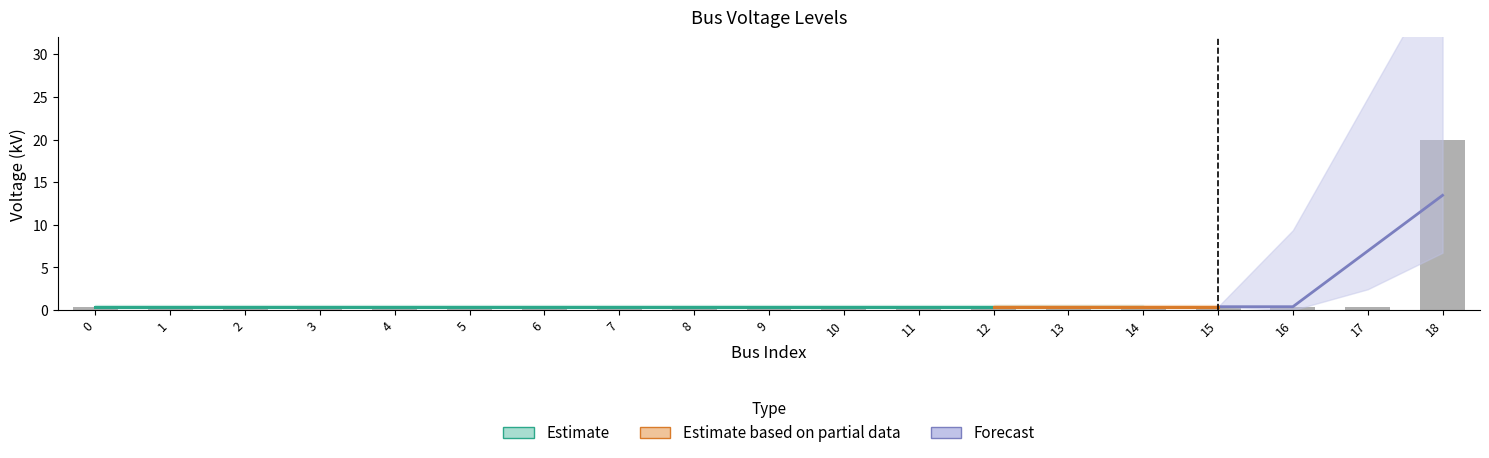

Is it true that the value at 12 is 0.2?

False